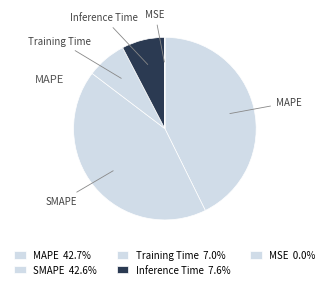

To the nearest percent, what is the difference between the largest and smallest slice percentages?

43%